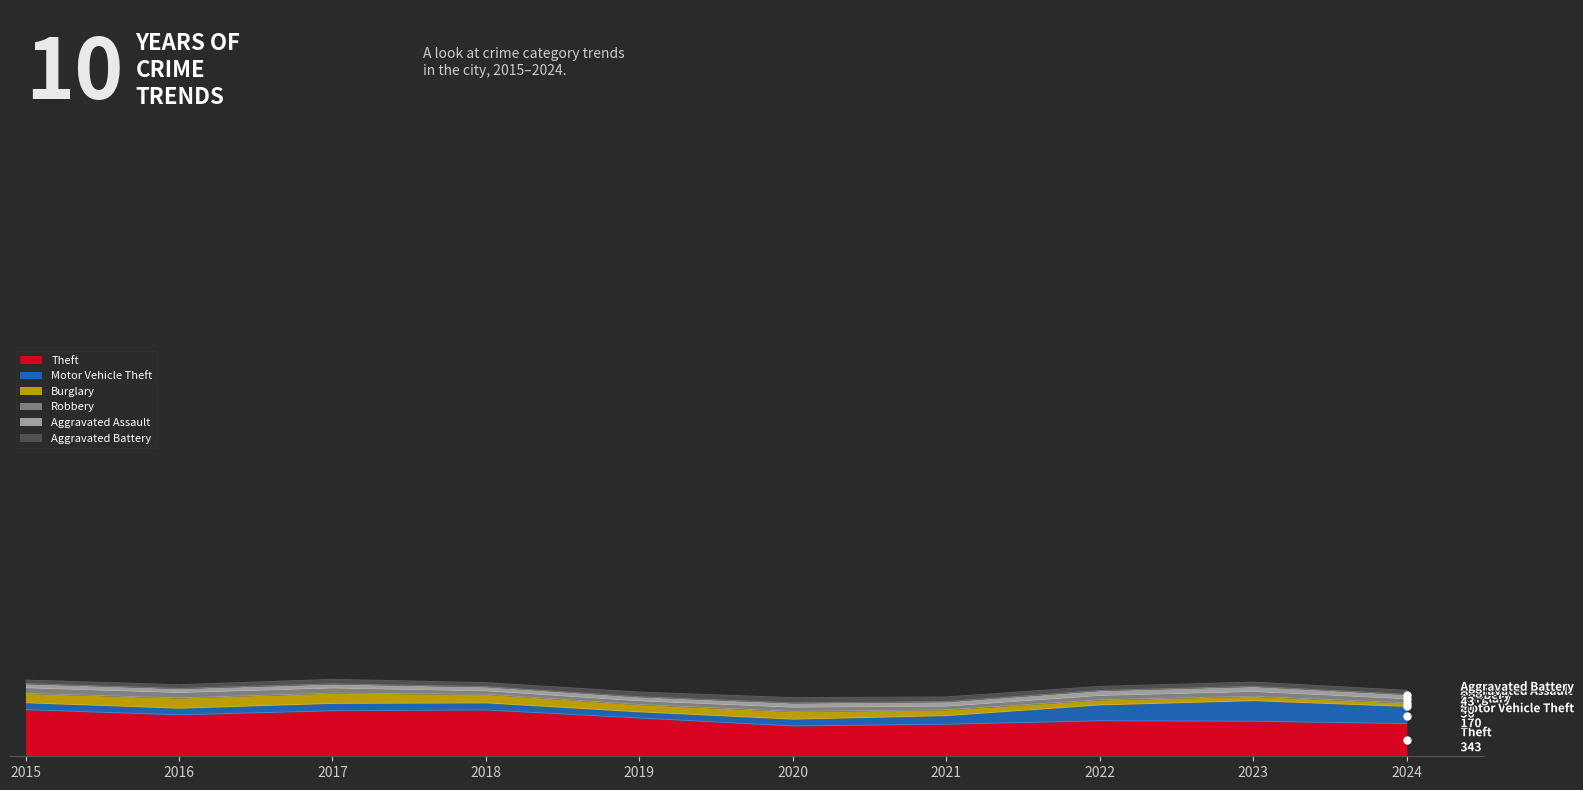

At how many categories does at least one series exceed 377?

7